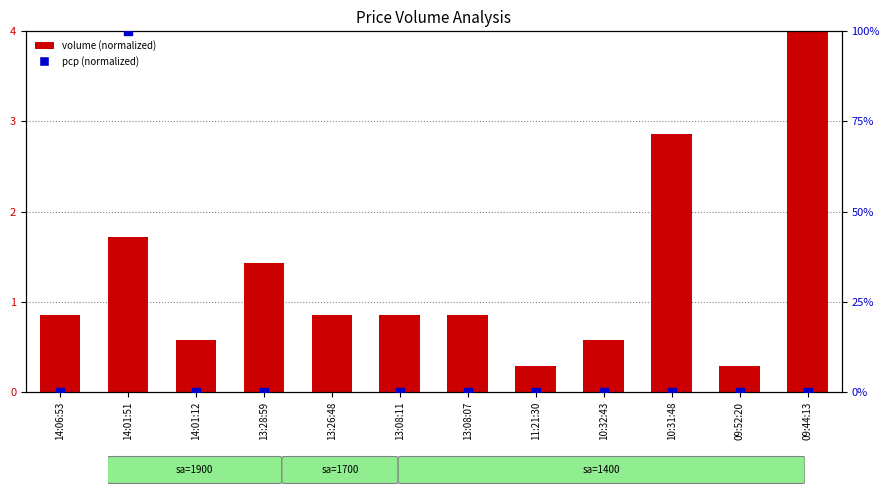

Which series has the largest total across all categories?

volume (normalized)